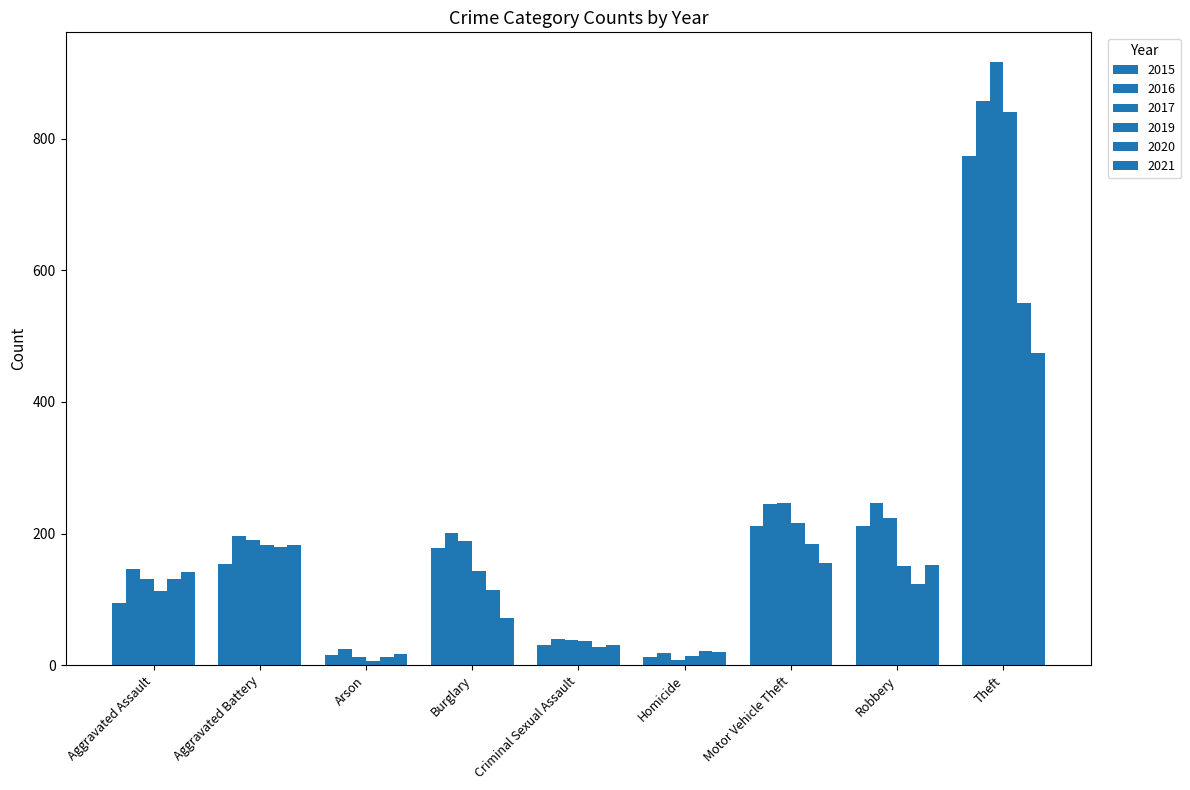

What is the greatest value displayed?

916